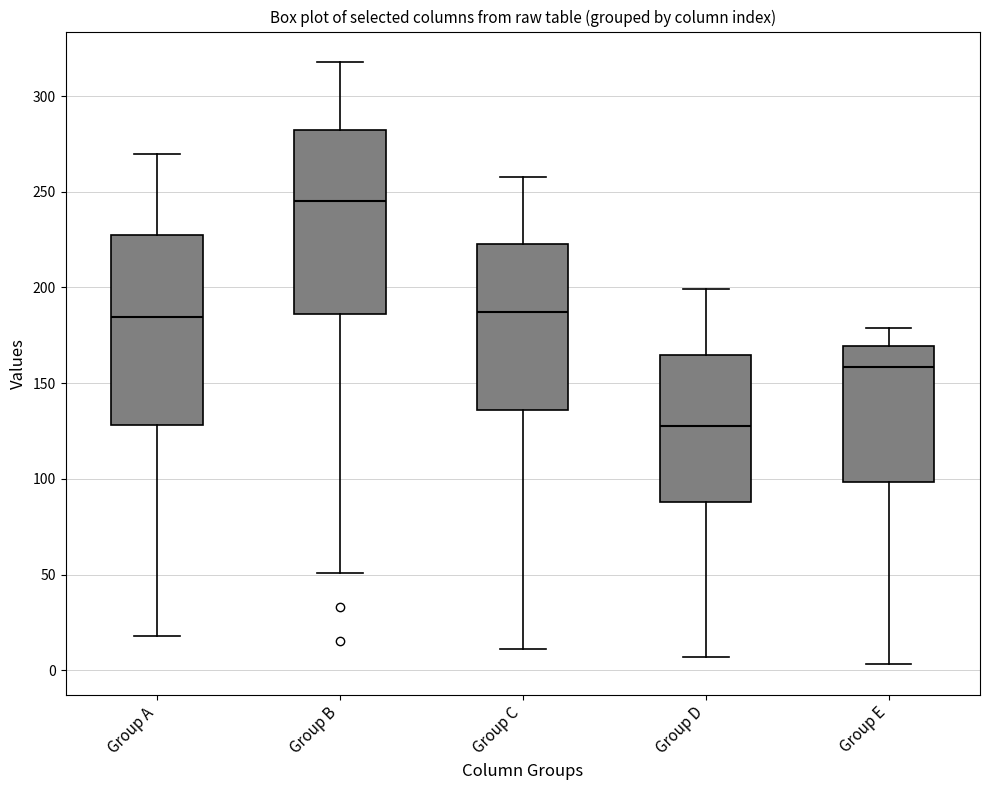

Where does the lower whisker of the box for Group E end on the y-axis? The values are not printed on the chart, so give them approximately, as read against the axis.

5